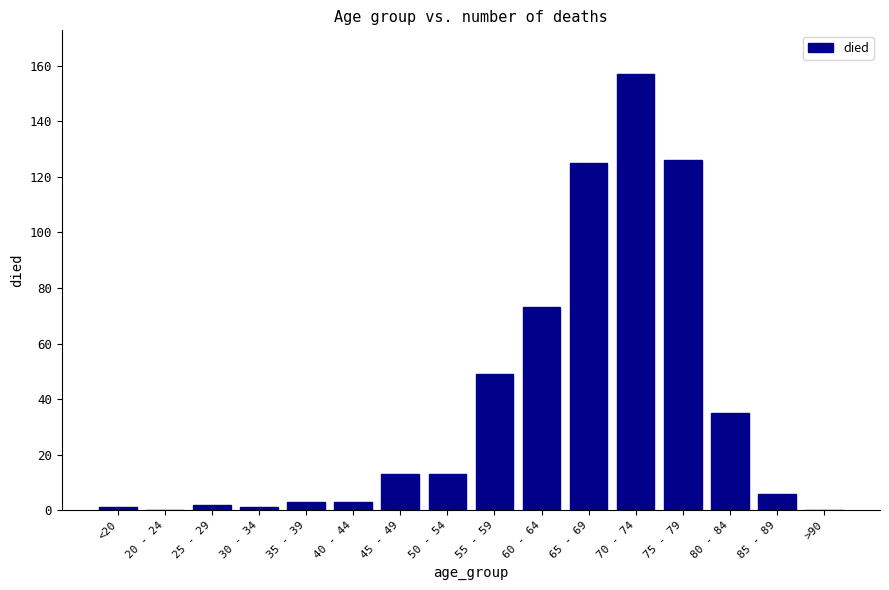

The chart shows a value of 6 at 85 - 89. True or false?

True